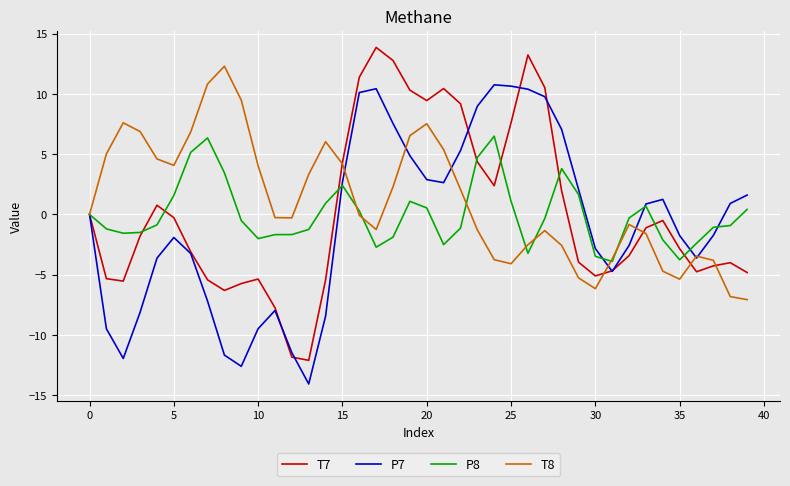

Rank the series by their maximum value, from lowest to highest.

P8, P7, T8, T7